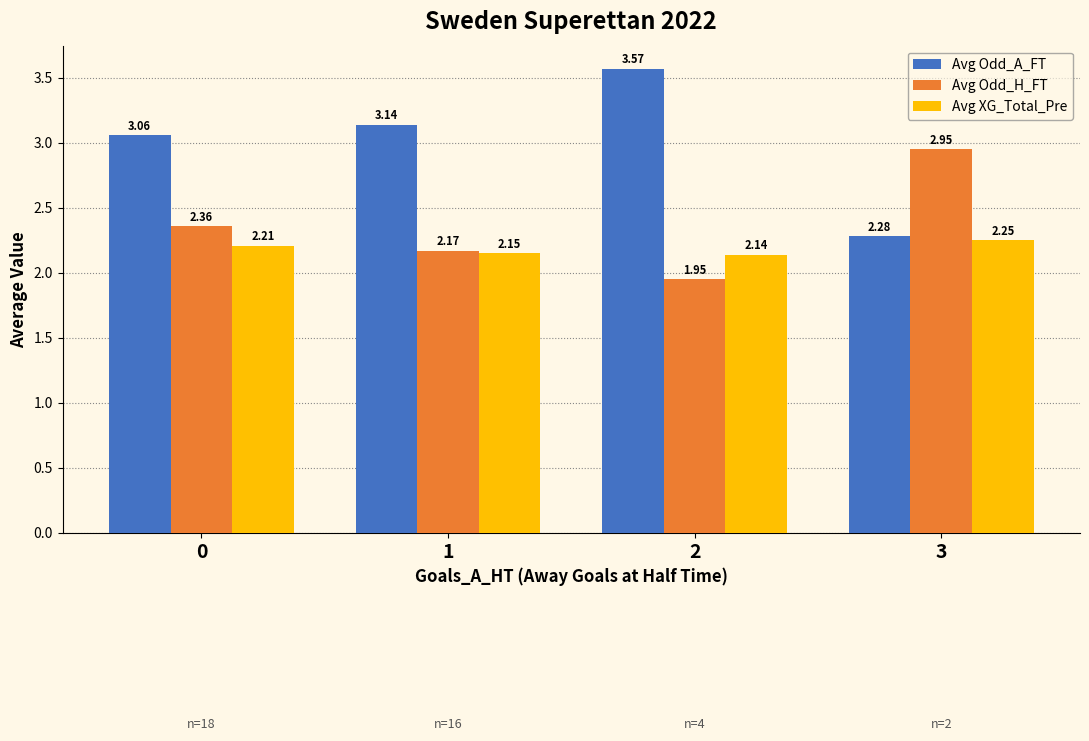

How many groups of bars are there?

4